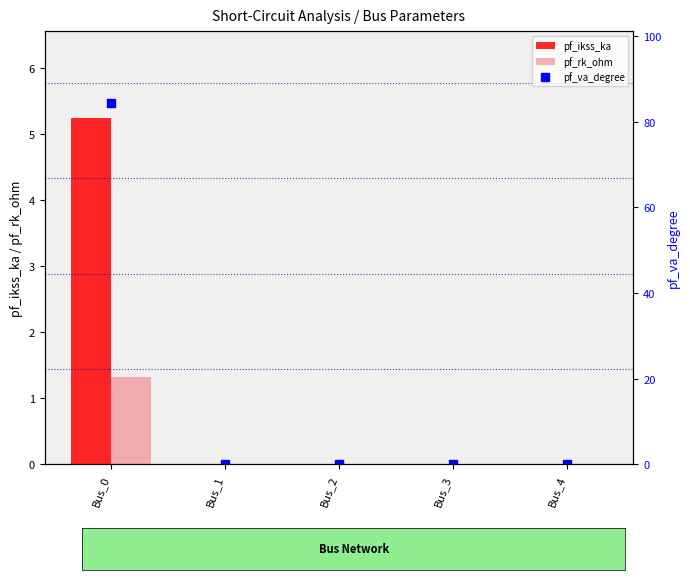

The value of pf_rk_ohm at Bus_1 is 0.0. True or false?

True